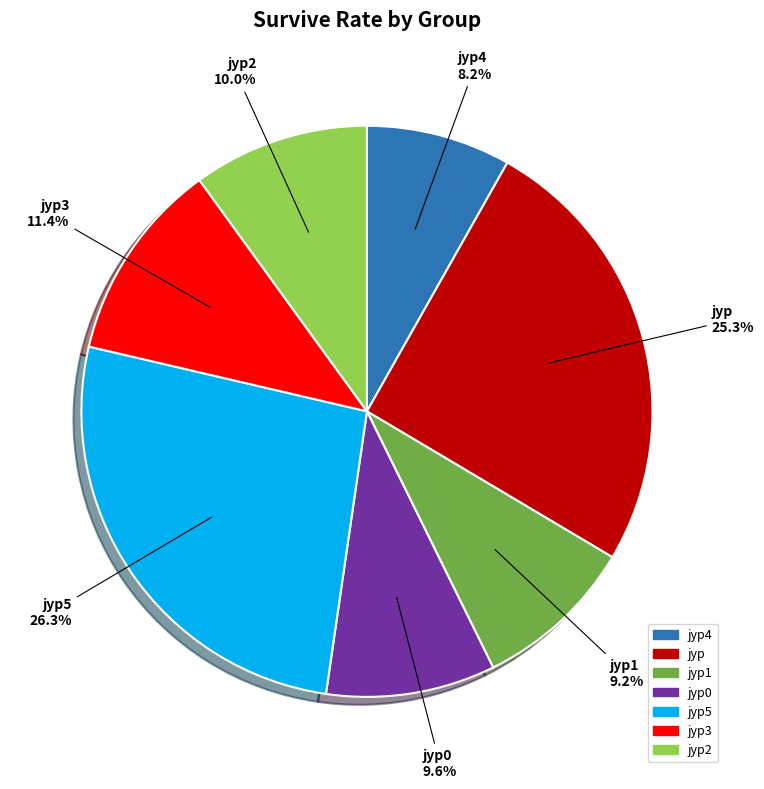

Between jyp1 and jyp, which is larger?

jyp